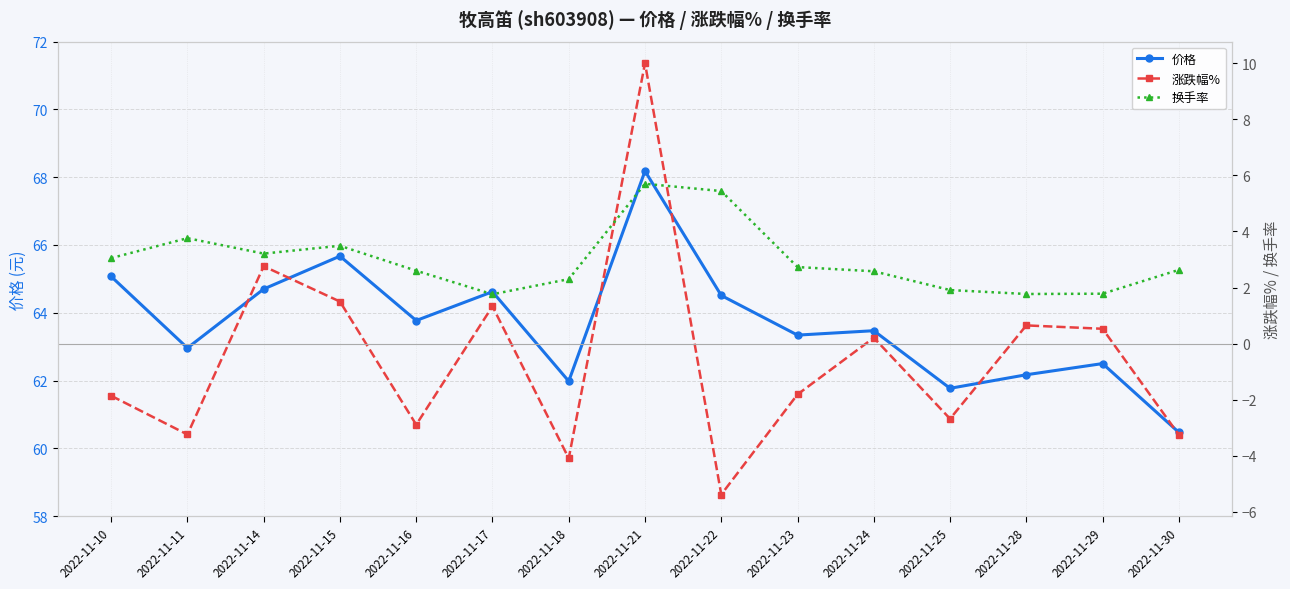

At how many categories does at least one series exceed 28?

15